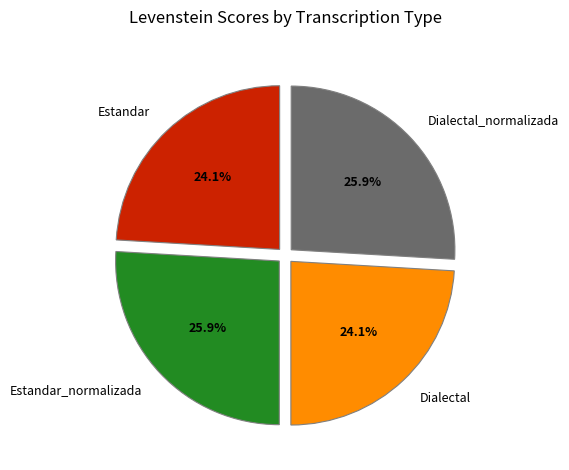

How many slices are in this pie chart?

4